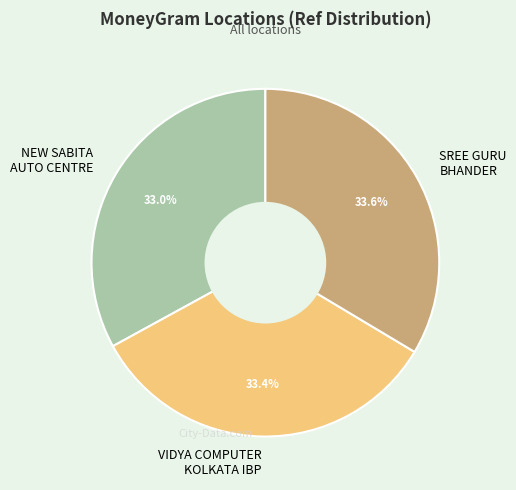

Does NEW SABITA AUTO CENTRE represent more than half of the total?

No